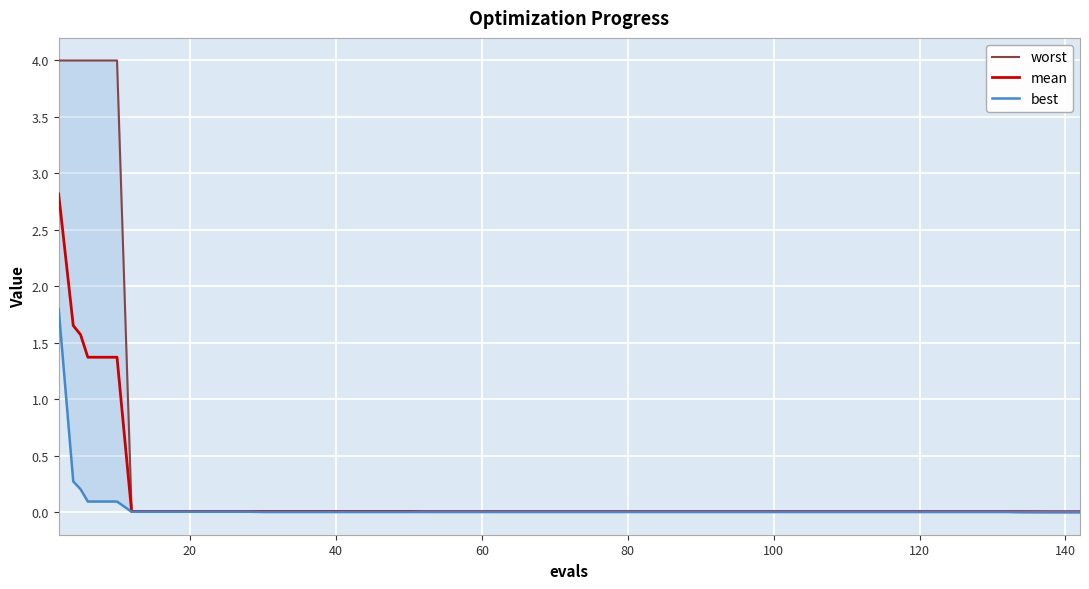

What is the highest value of the mean series?

2.8